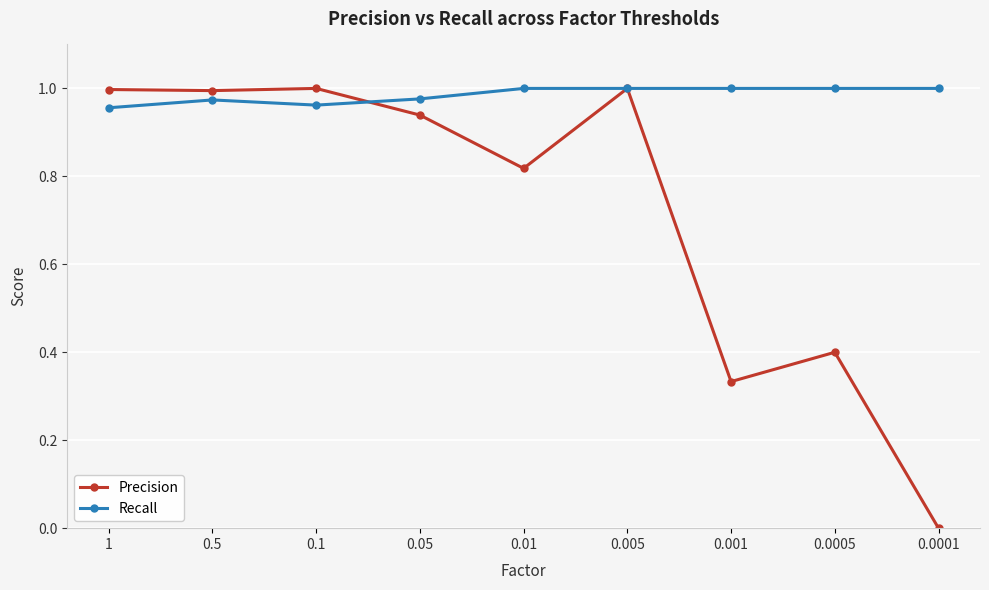

What are all the series names shown in the legend?

Precision, Recall